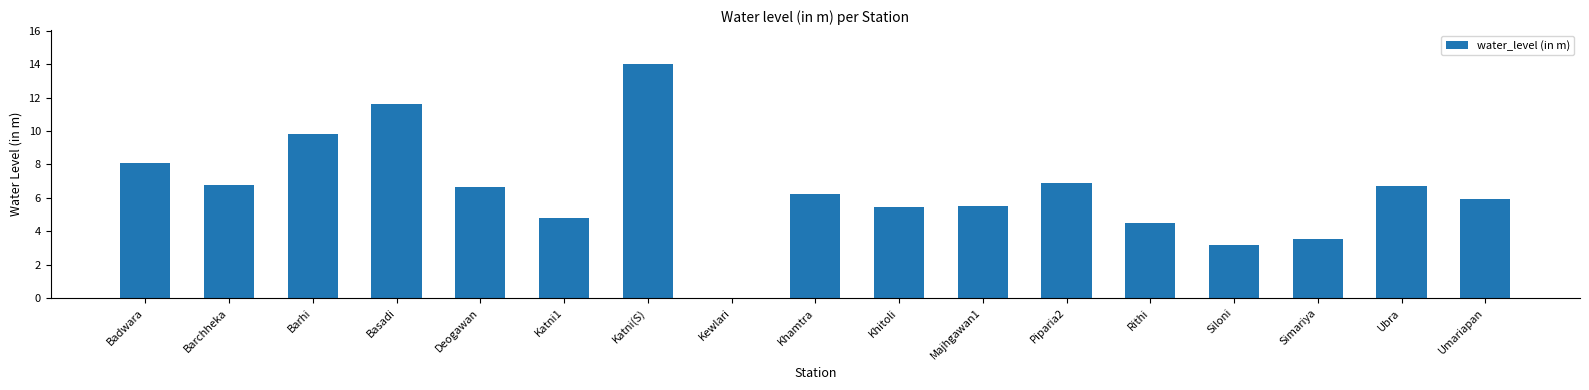

What is the change in value from Kewlari to Khamtra?

+6.2